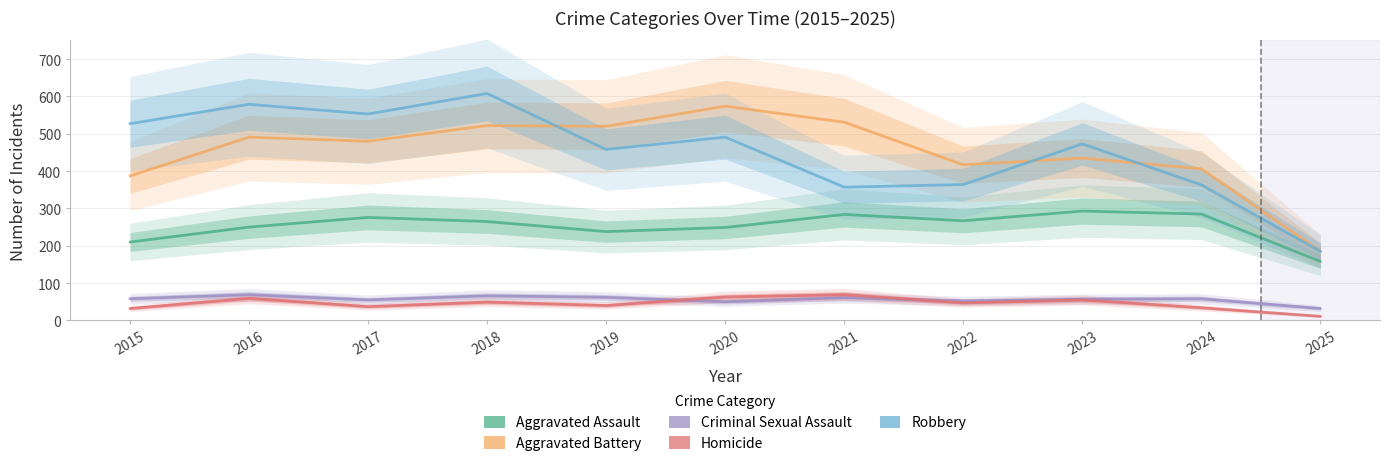

At 2021, list the series in order from smallest to largest.

Criminal Sexual Assault, Homicide, Aggravated Assault, Robbery, Aggravated Battery